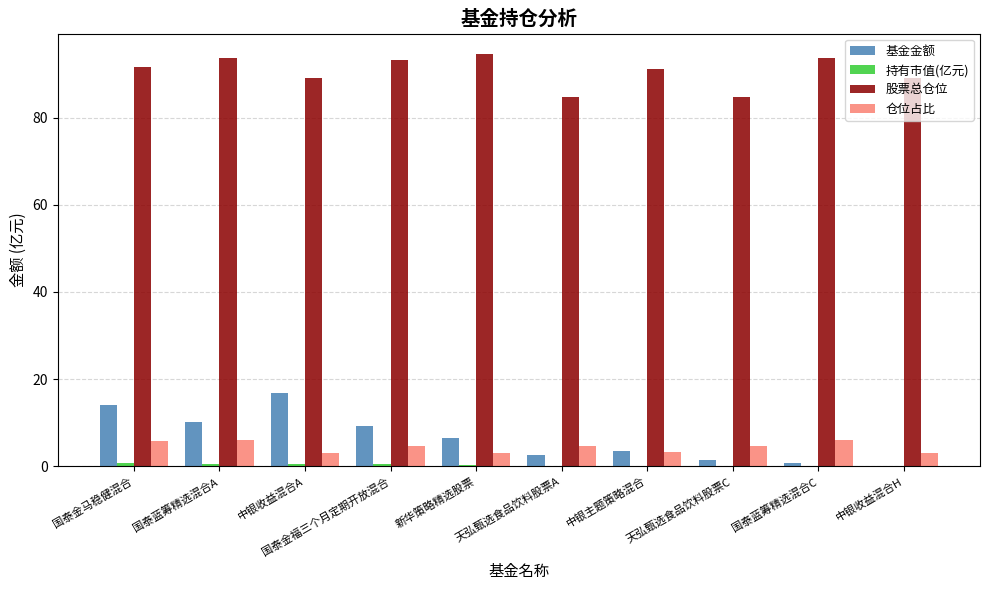

What is the maximum value for 仓位占比?

6.0